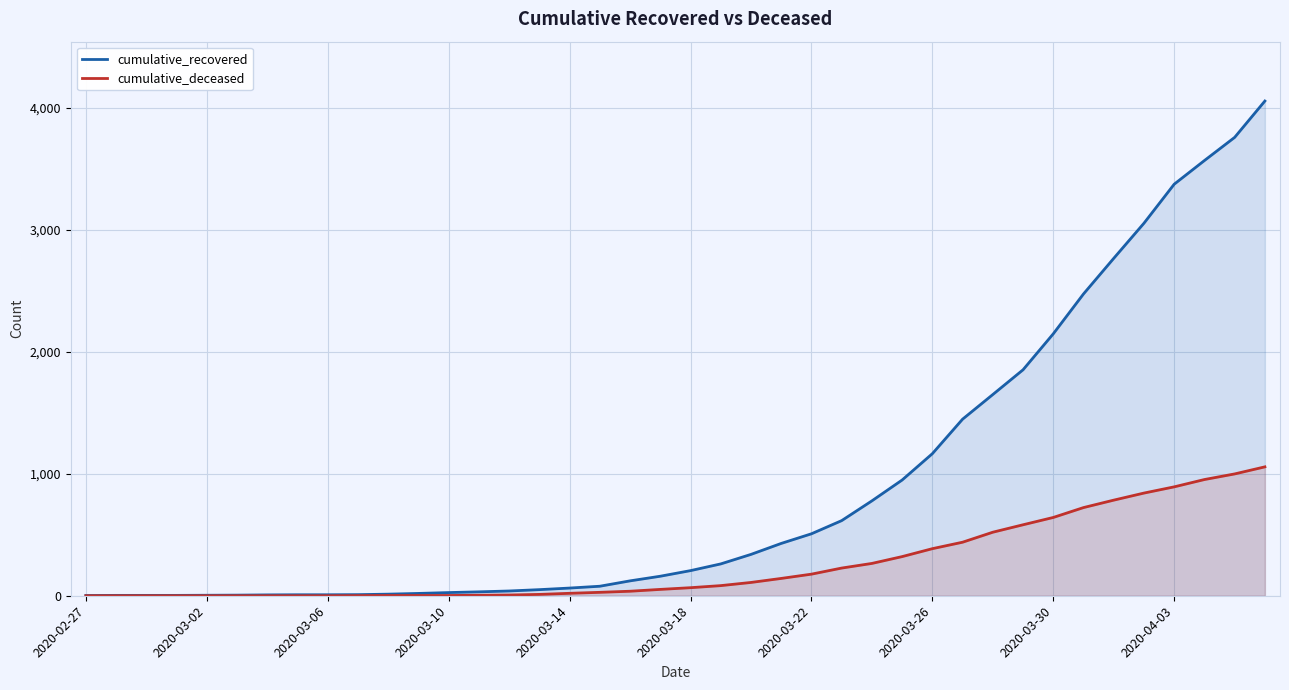

Where is cumulative_recovered nearest to the value 2029?

2020-03-30